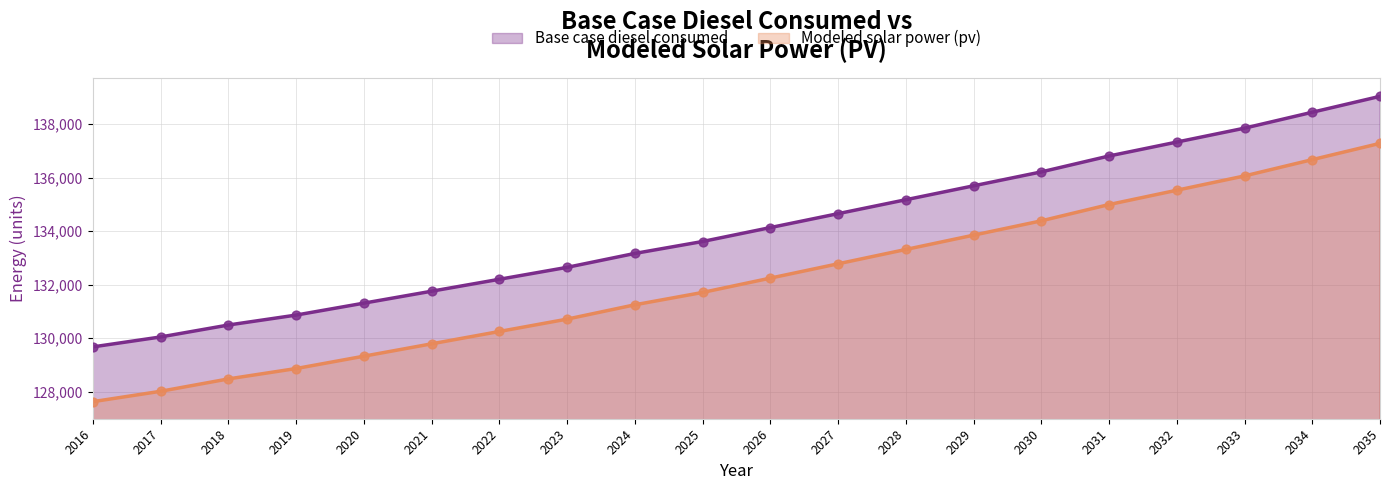

Is the value of Base case diesel consumed at 2031 greater than the value of Modeled solar power (pv) at 2027?

Yes